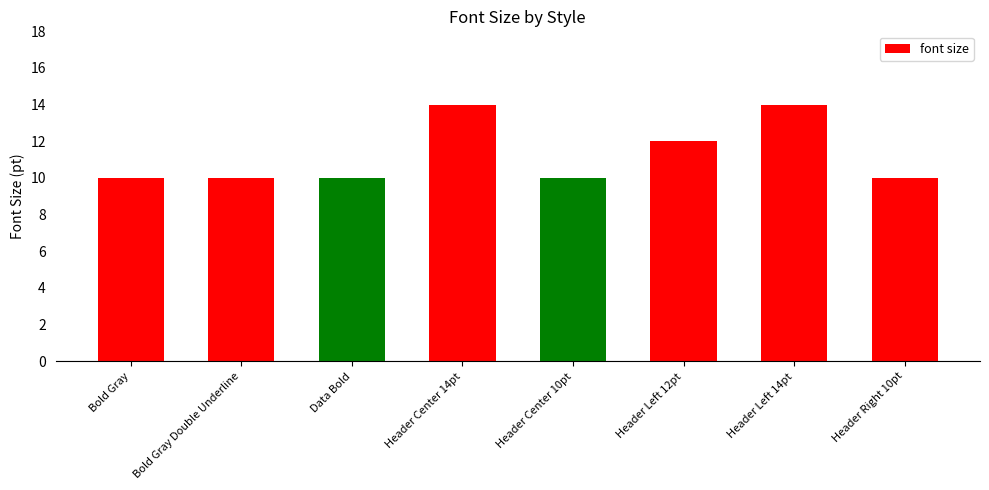

What is the average value?

11